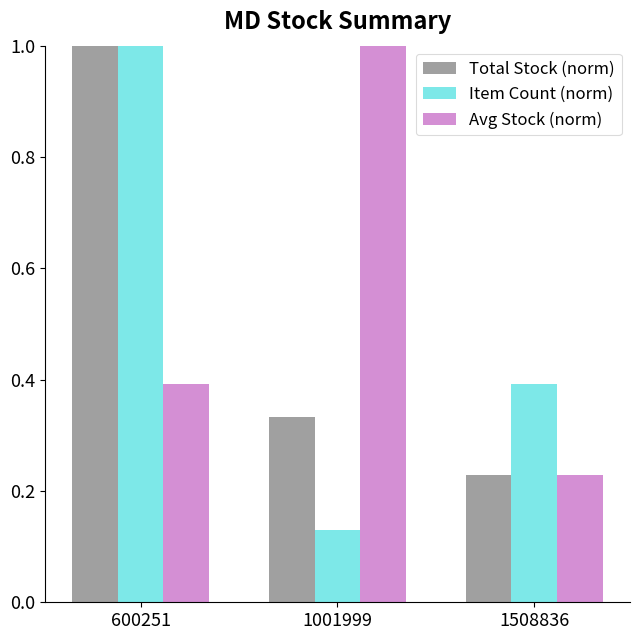

What is the sum of all Total Stock (norm) values?

1.6